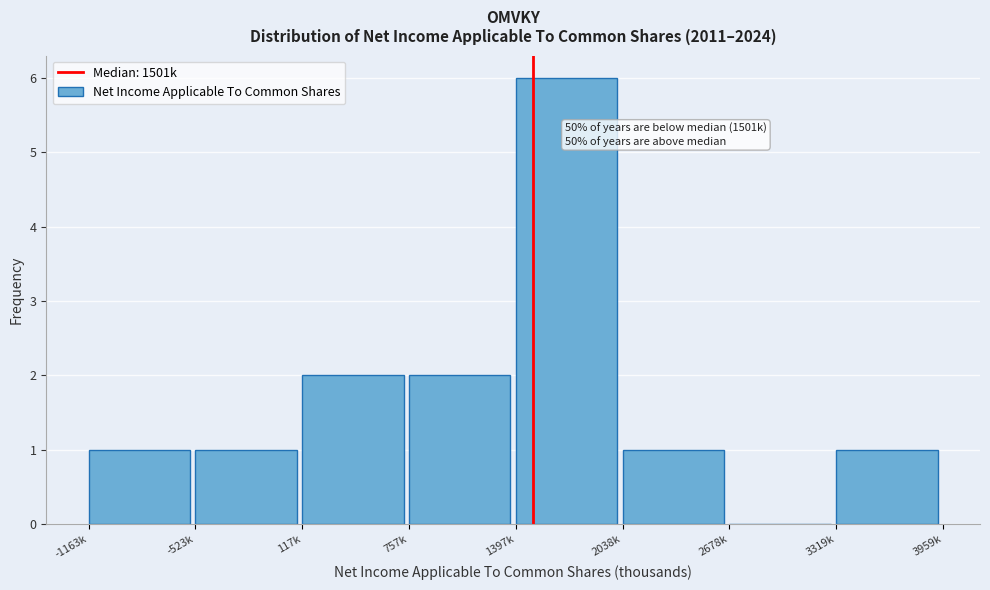

Reading left to right, extract all data points from this chart.

-1163k=1	-523k=1	117k=2	757k=2	1397k=6	2038k=1	2678k=0	3319k=1